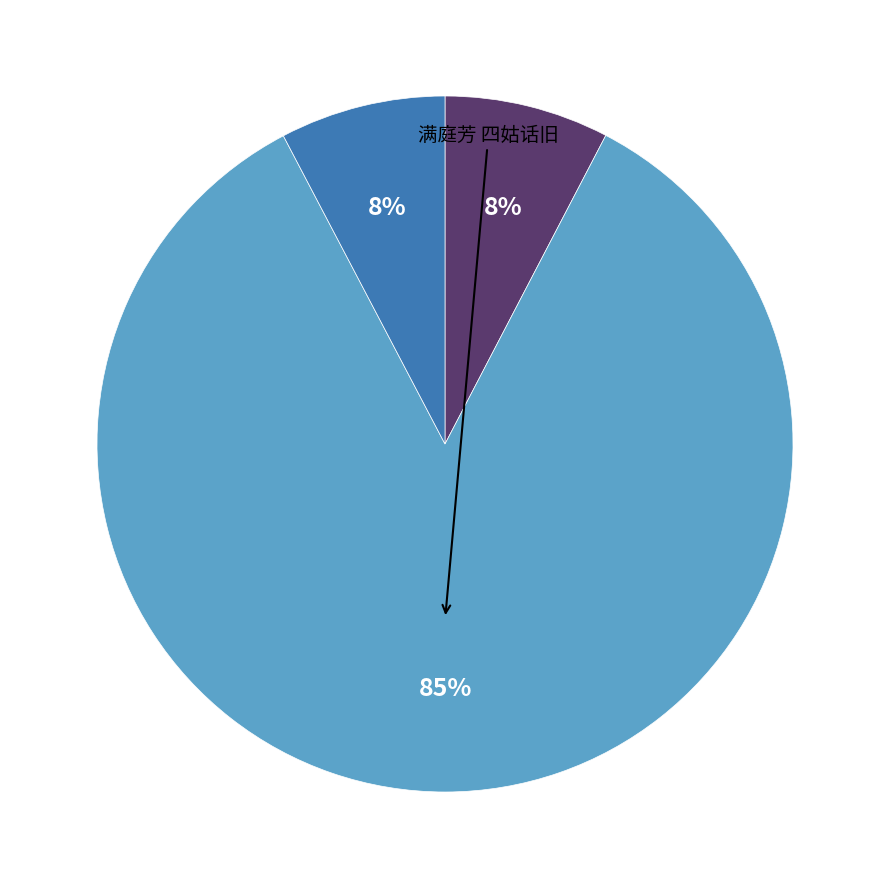

Does any single category account for the majority?

Yes